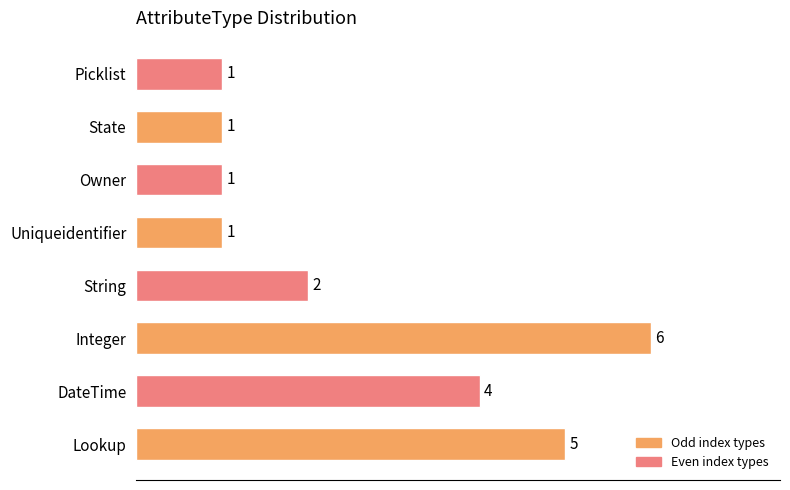

What is the average value?

3